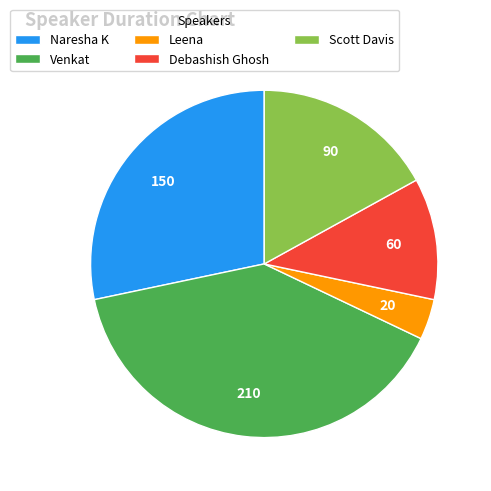

Do Naresha K and Scott Davis together represent more than half of the pie?

No